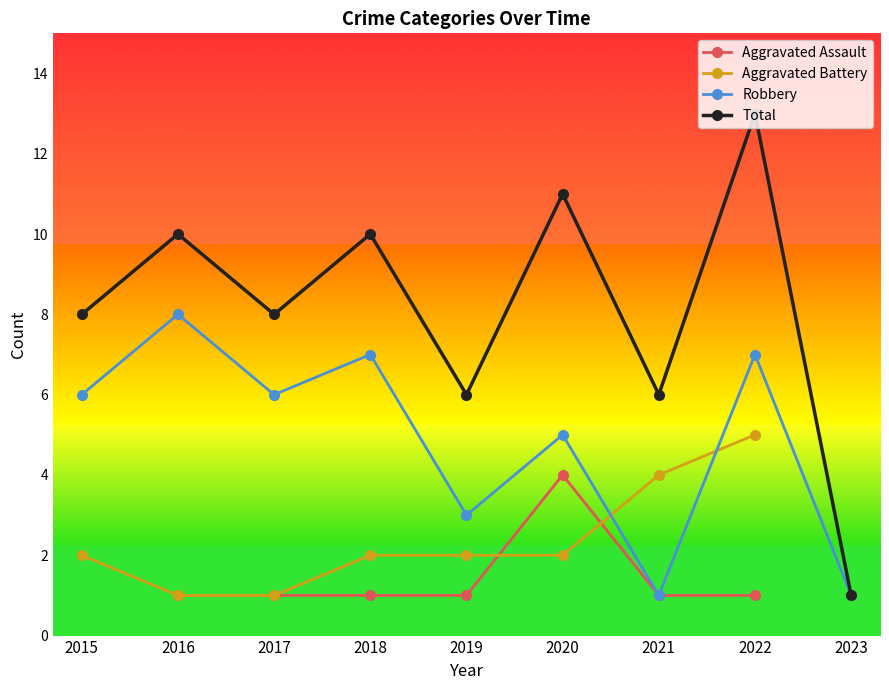

What is the difference between the maximum and minimum values in the Aggravated Battery series?

4.0